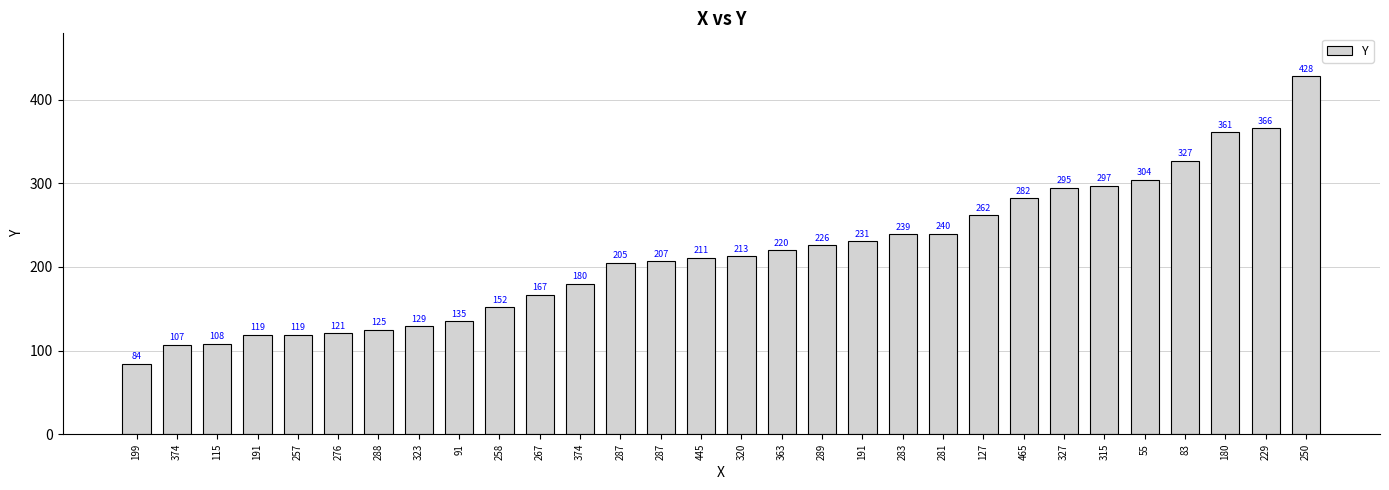

What is the difference between the maximum and minimum values?

344